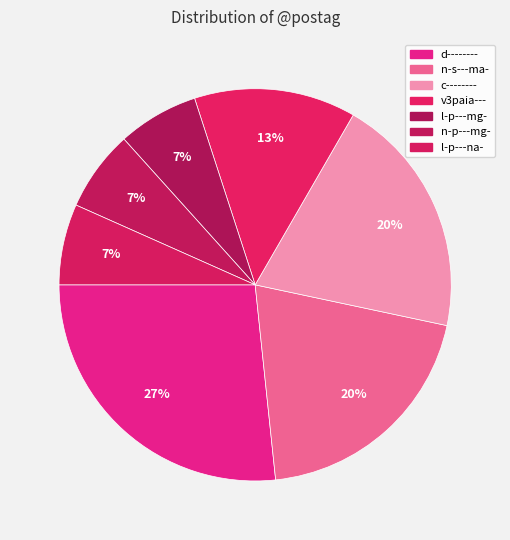

Count the number of slices in the pie.

7